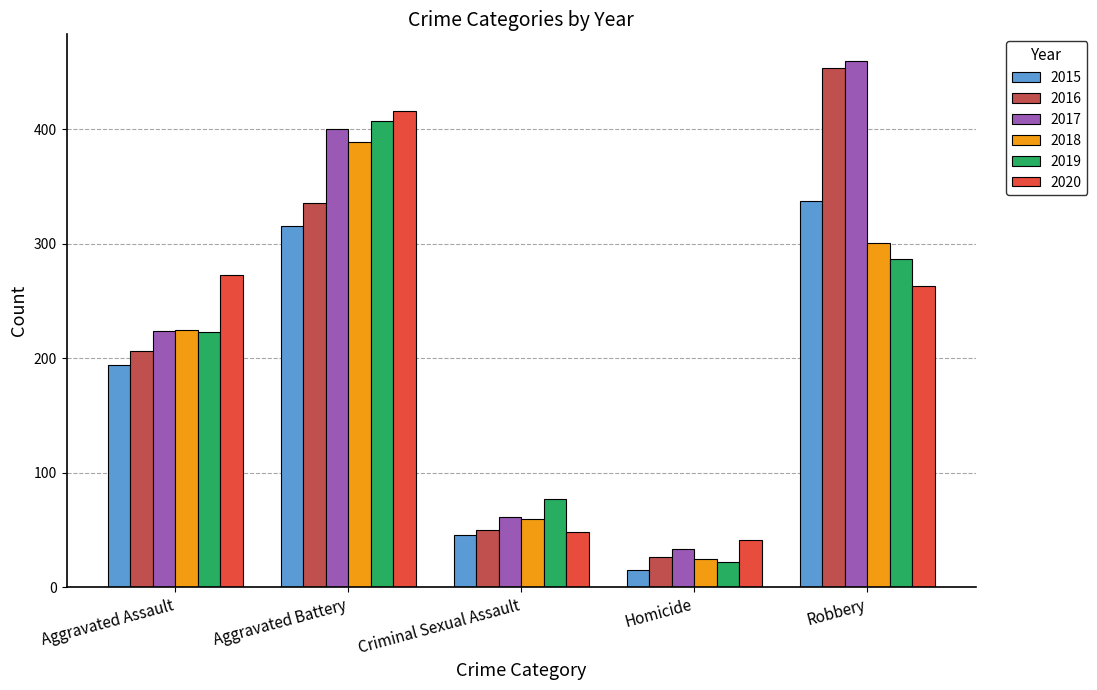

What is the label of the 4th bar from the right?

Aggravated Battery